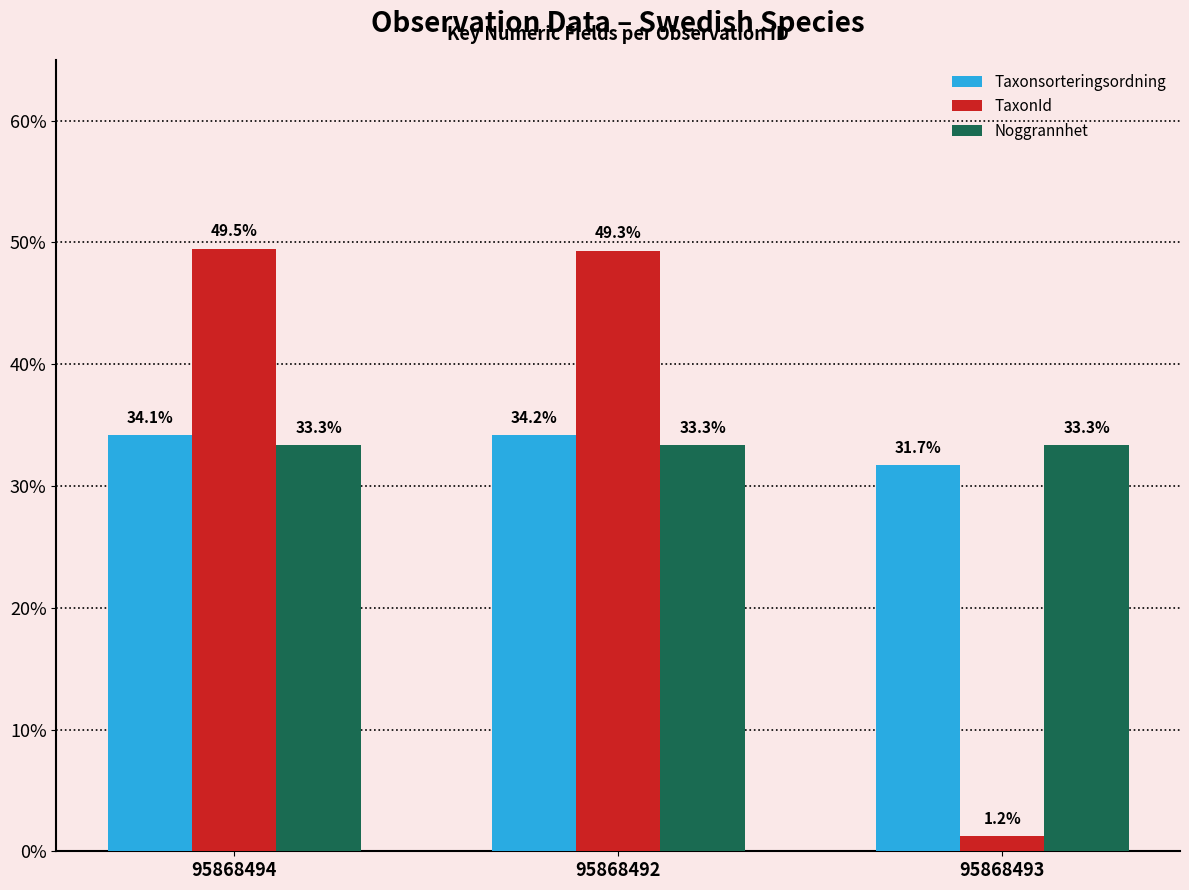

Does the chart contain any negative values?

No